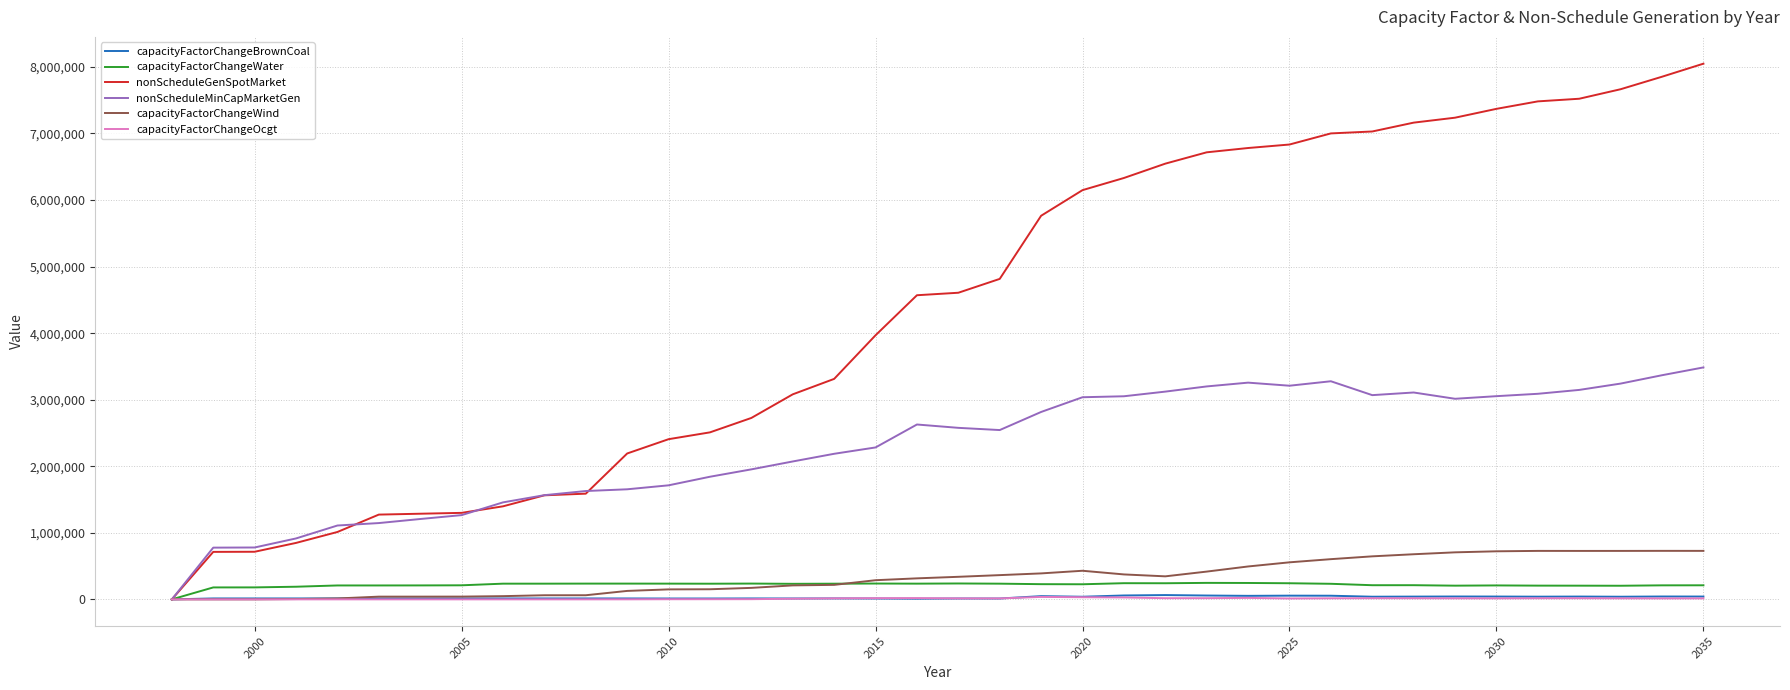

Which series has the largest range (max minus min)?

nonScheduleGenSpotMarket